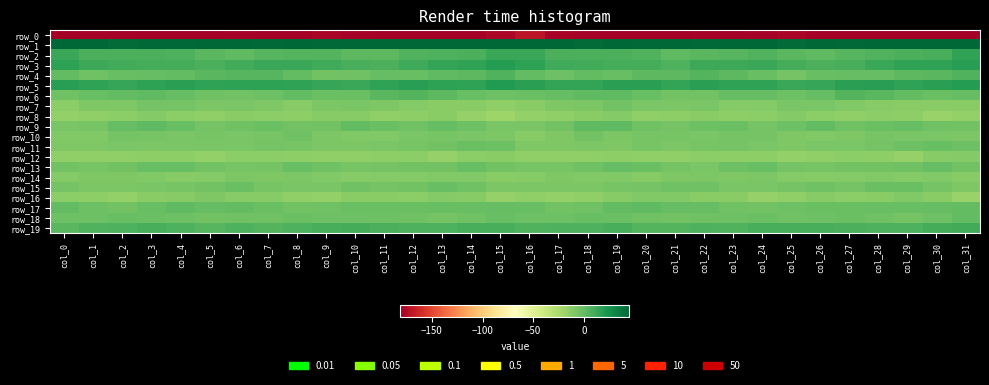

What is the average value of the row_0 series?

-182.0